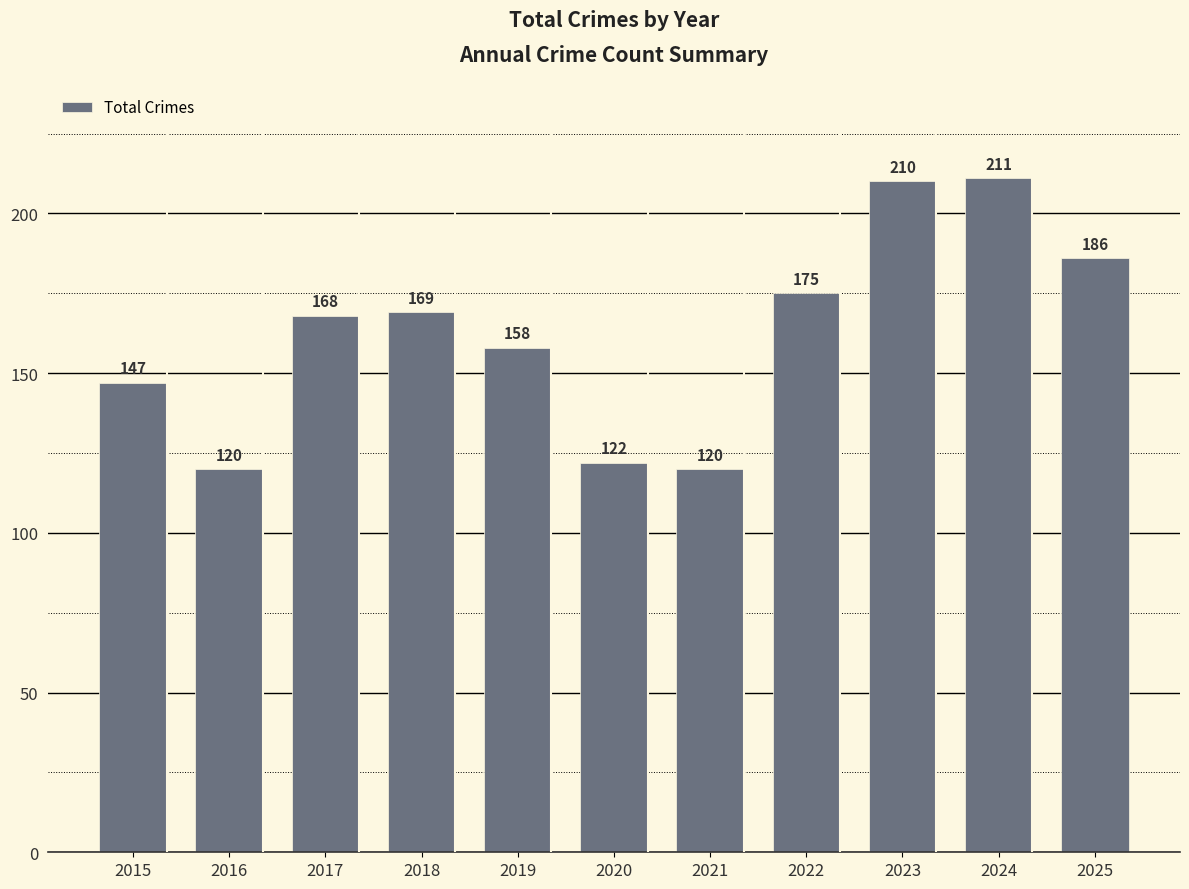

Reading left to right, extract all data points from this chart.

147	120	168	169	158	122	120	175	210	211	186